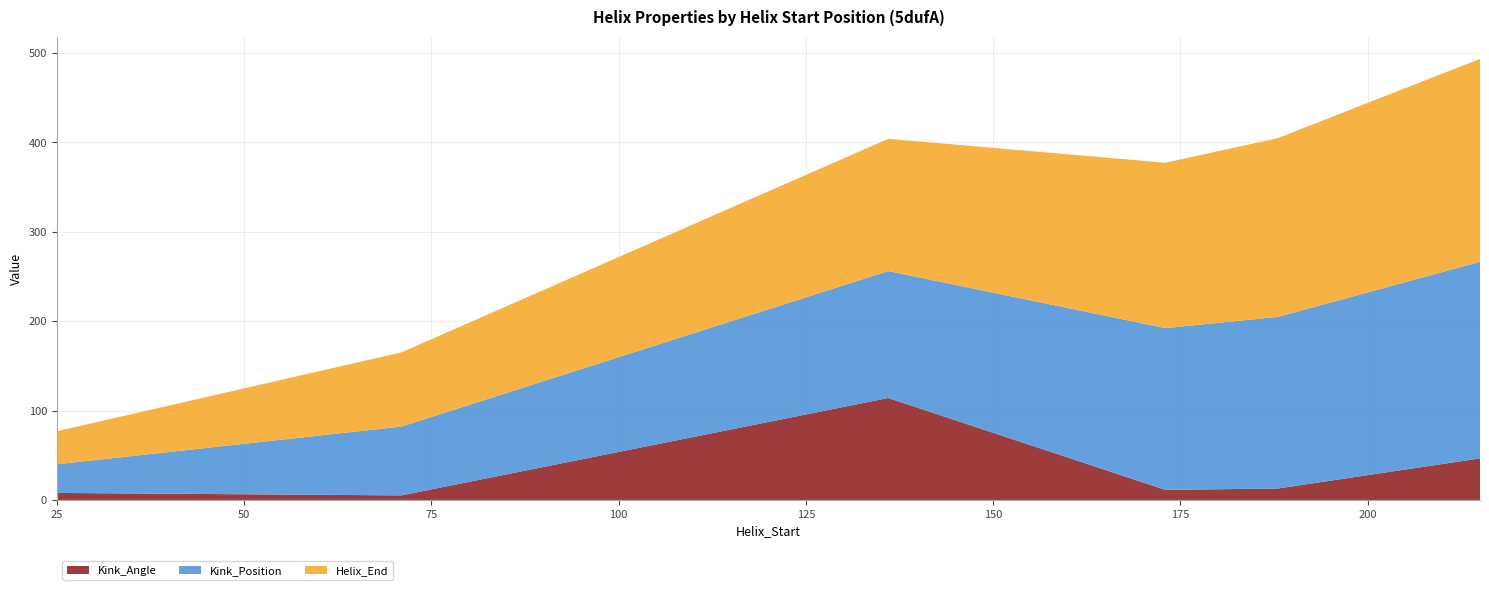

Reading left to right, transcribe all the data shown in this chart.

Helix_End: 25=37.0	71=83.0	136=148.0	173=185.0	188=200.0	215=227.0
Kink_Position: 25=32.0	71=77.0	136=142.0	173=181.0	188=192.0	215=220.0
Kink_Angle: 25=7.9	71=5.1	136=114.1	173=11.3	188=12.8	215=46.5